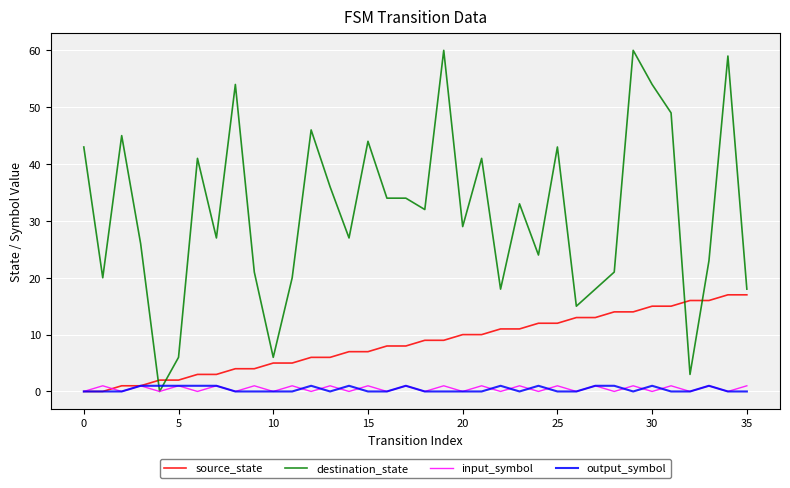

Which series has the largest total across all categories?

destination_state